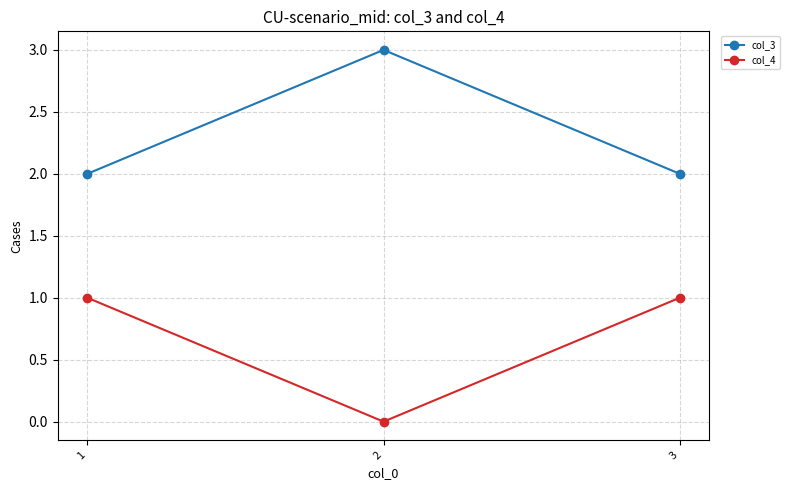

What are all the series names shown in the legend?

col_3, col_4